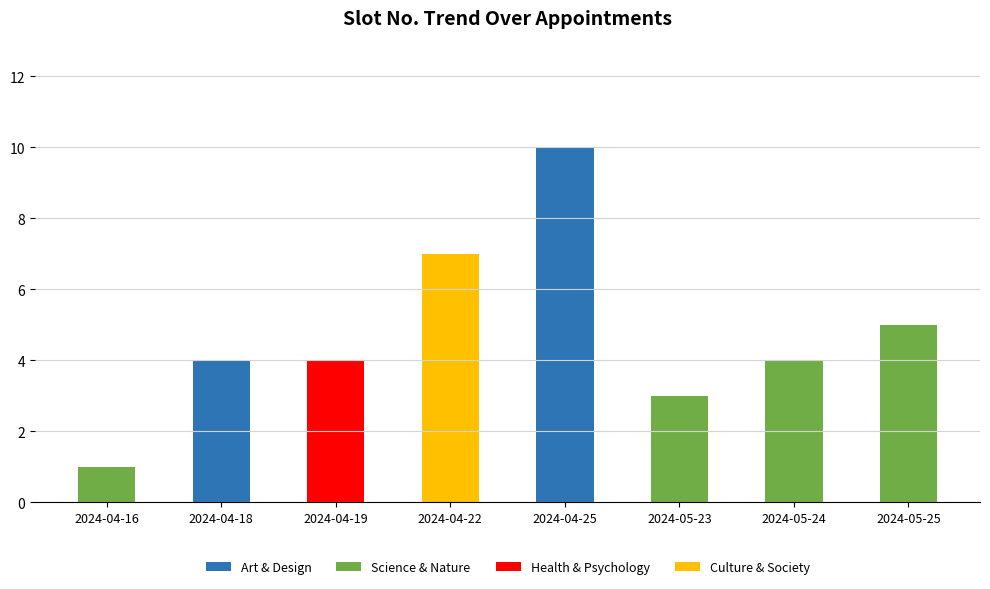

Which category has the highest value in the Art & Design series?

2024-04-25